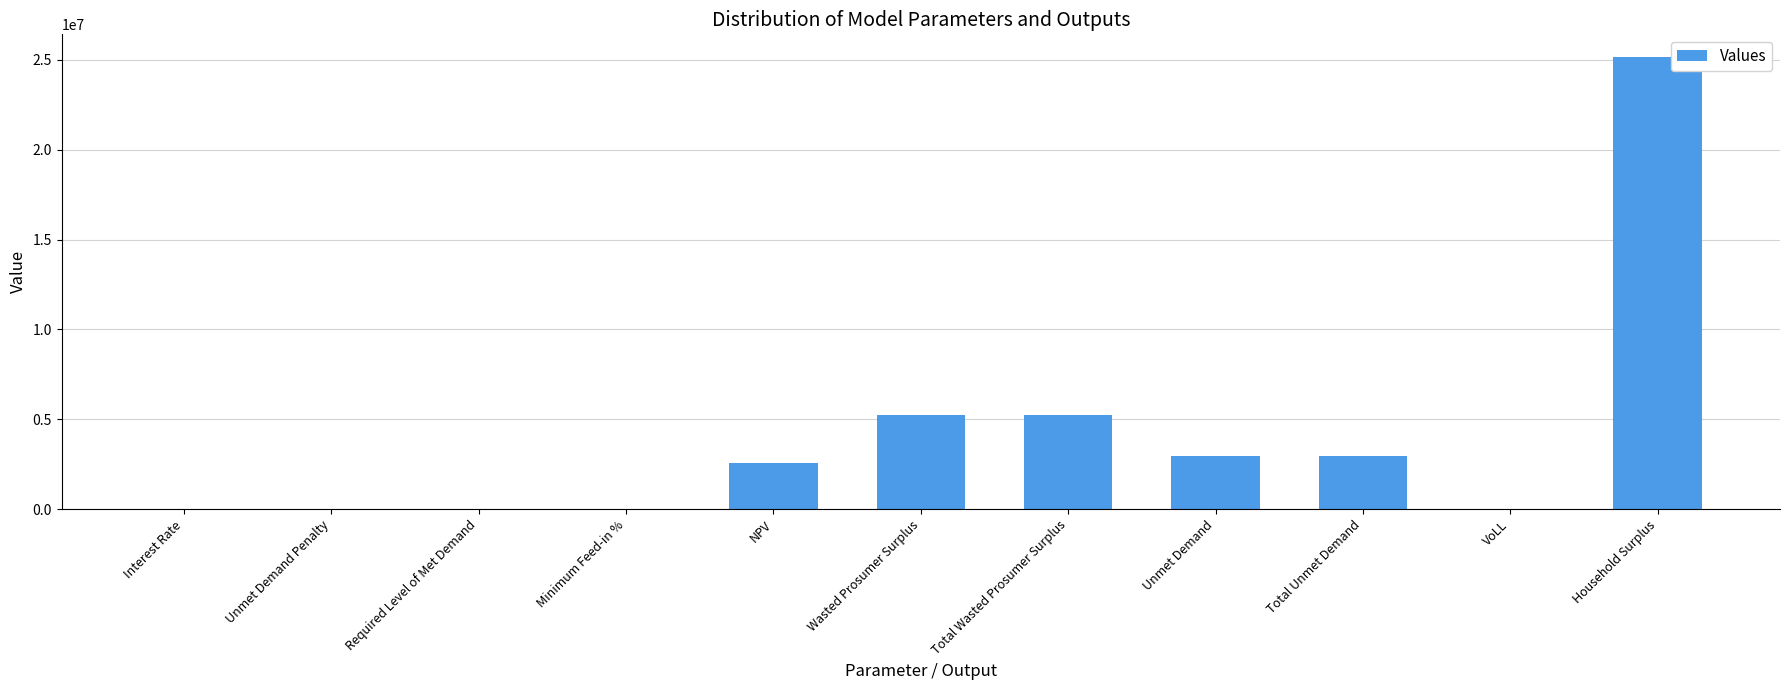

What is the maximum value shown in the chart?

25161931.4